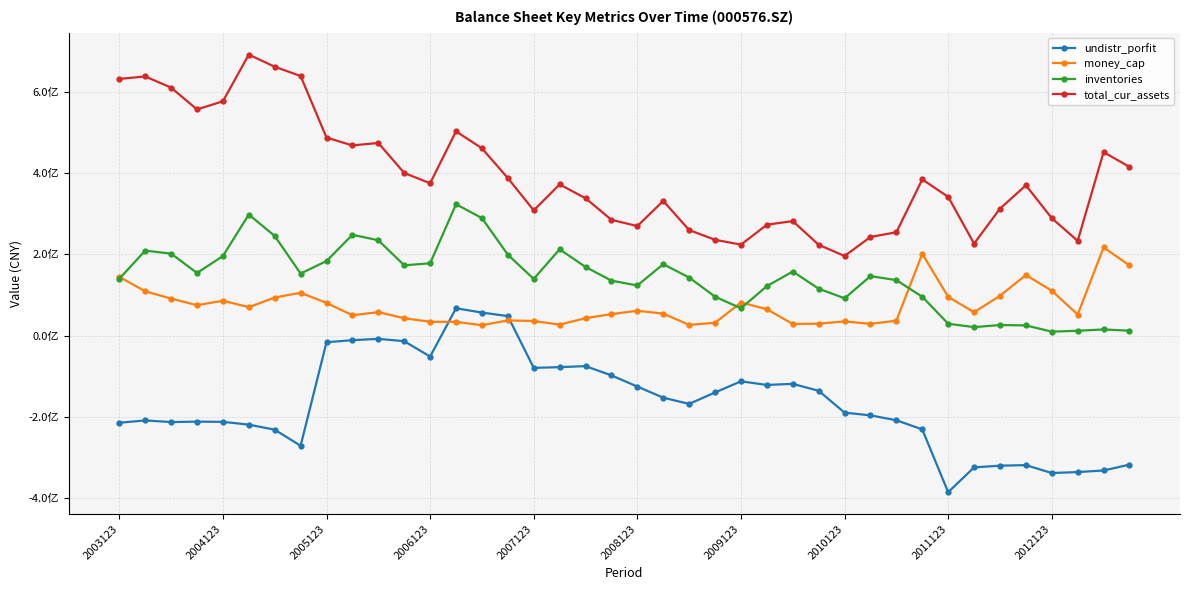

What are all the series names shown in the legend?

undistr_porfit, money_cap, inventories, total_cur_assets